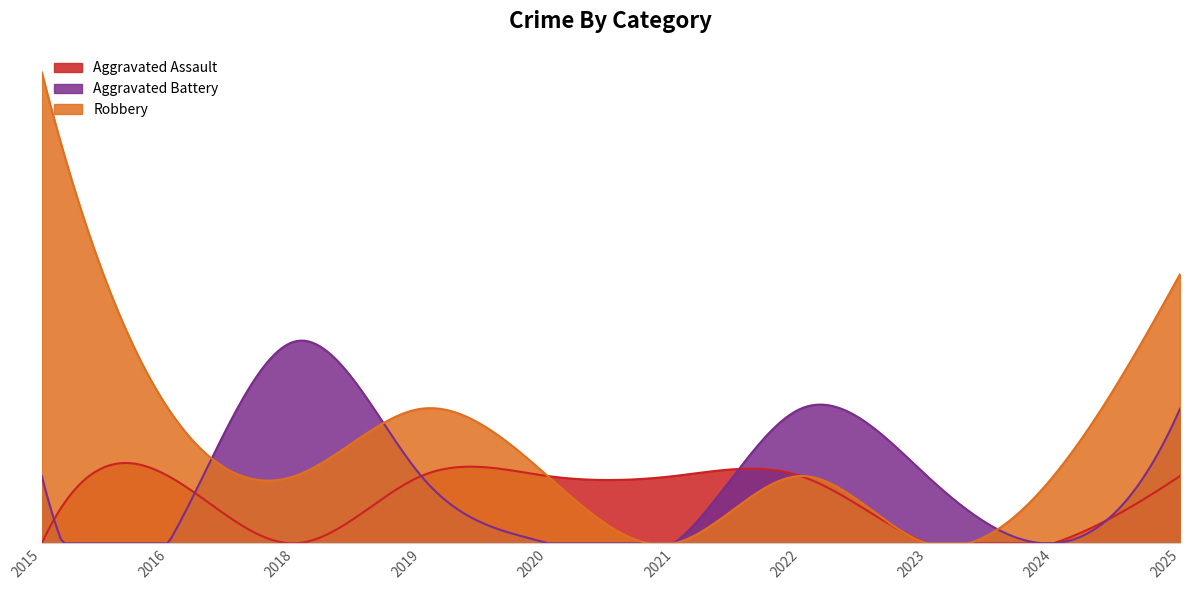

Which series has the largest total across all categories?

Robbery